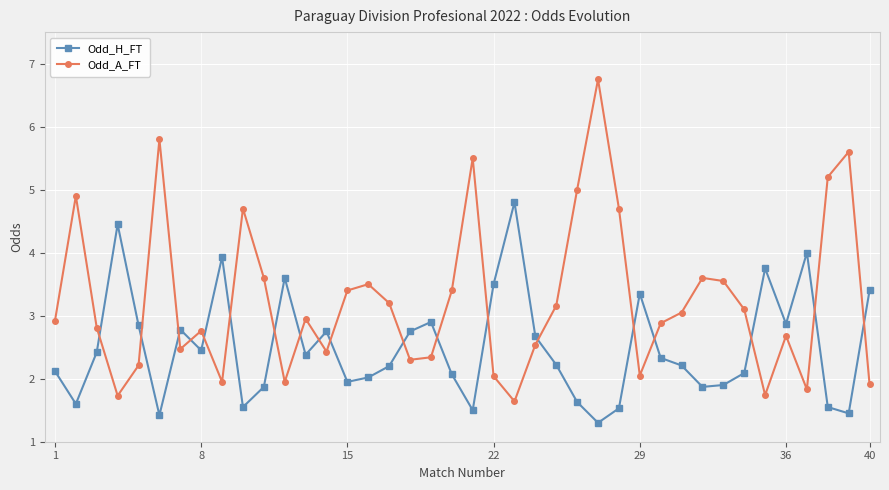

What is the lowest value of the Odd_H_FT series?

1.3